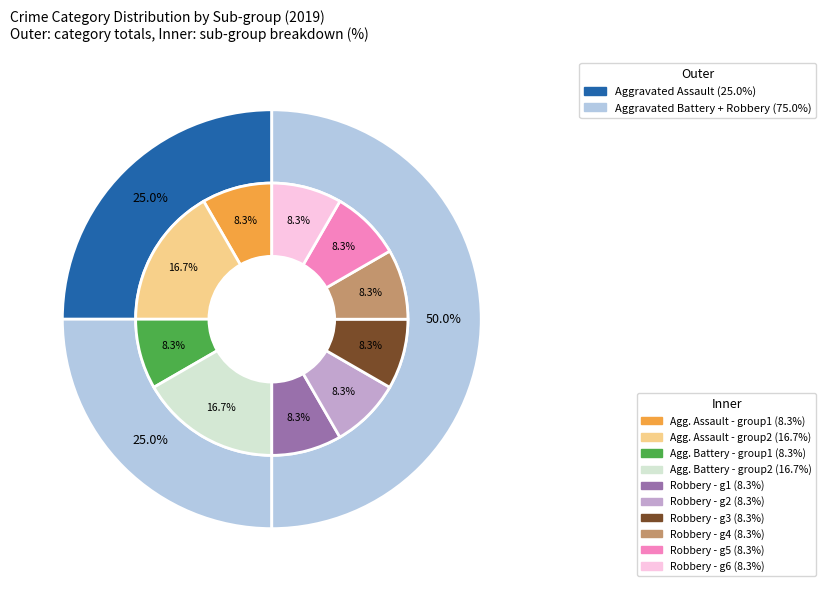

Count the number of slices in the pie.

3